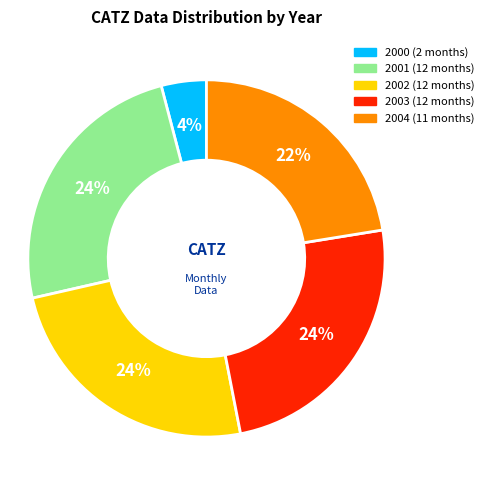

The 2002 slice represents 24% of the pie. True or false?

True